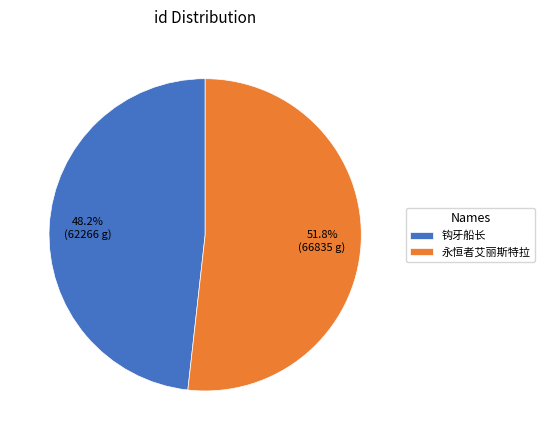

True or false: 永恒者艾丽斯特拉 accounts for 44% of the total.

False